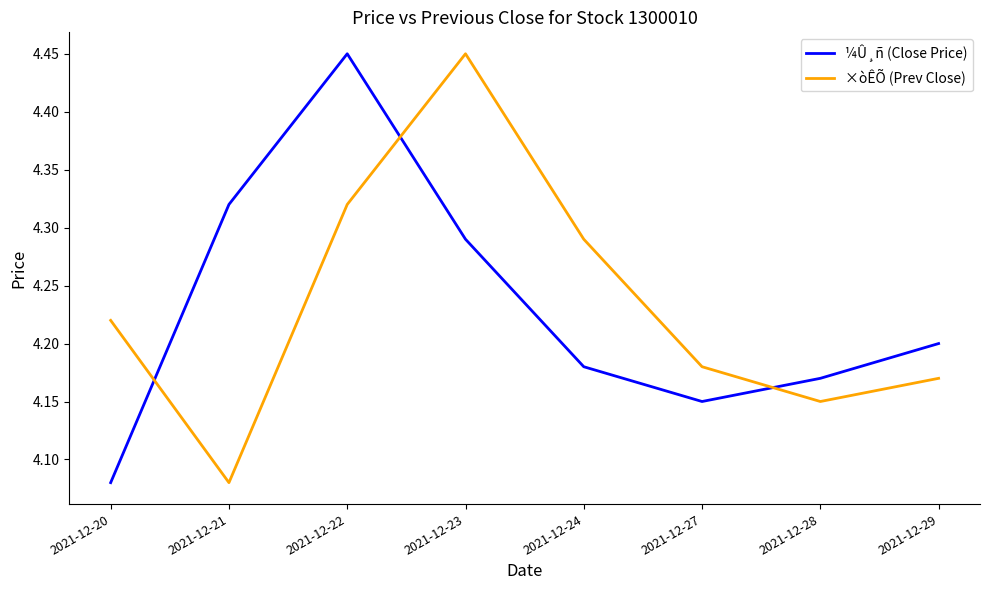

Rank the series at 2021-12-23 from highest to lowest value.

×òÊÕ (Prev Close), ¼Û¸ñ (Close Price)